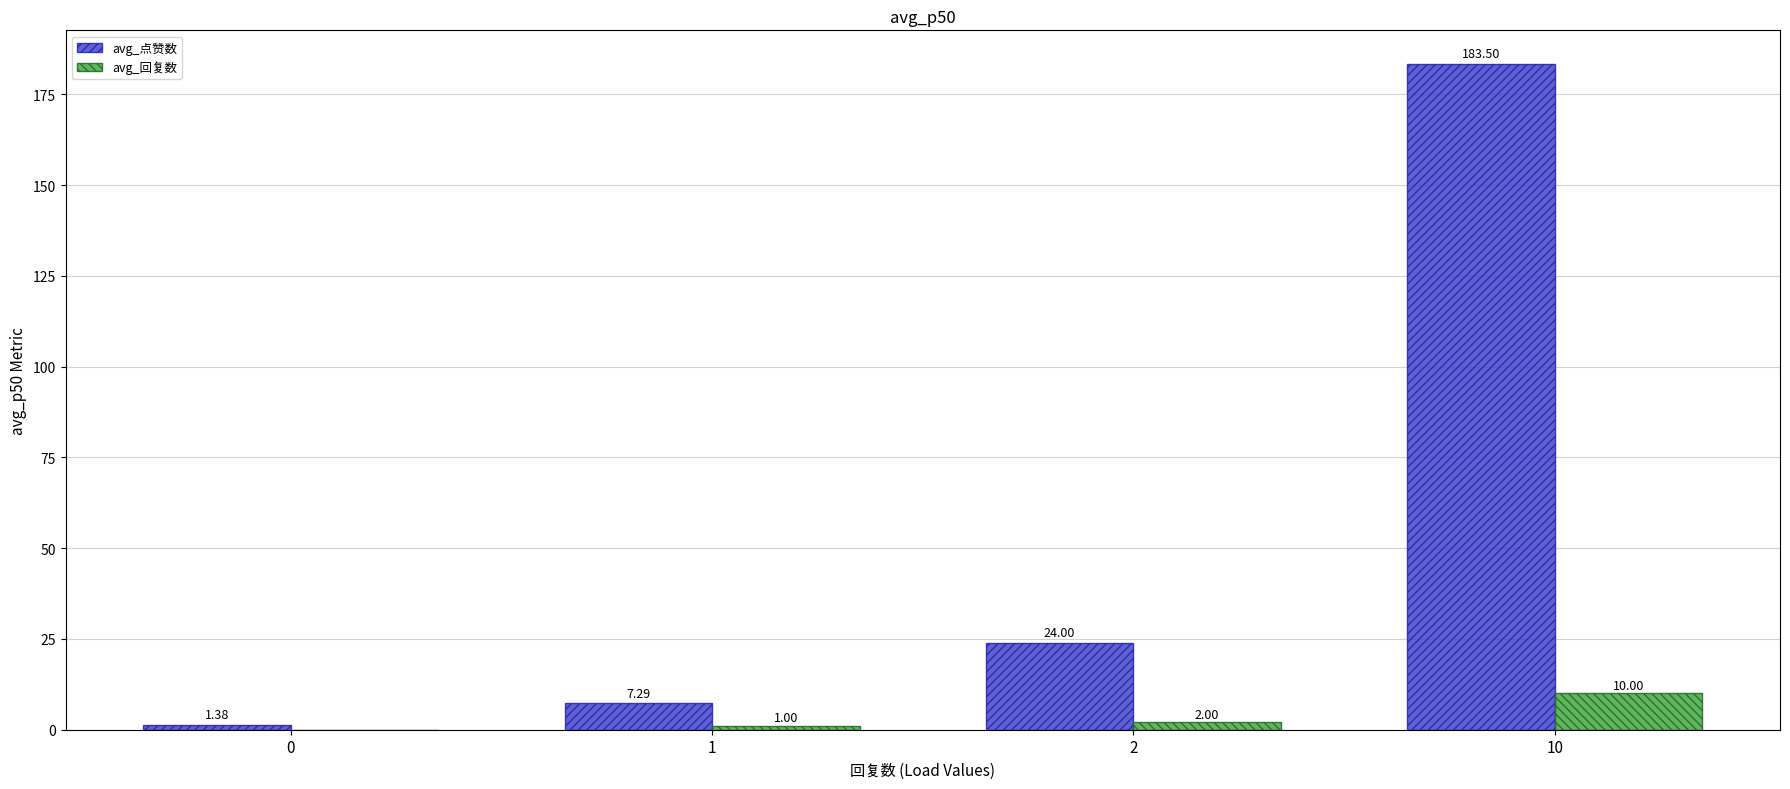

What is the total value across all series at 2?

26.0